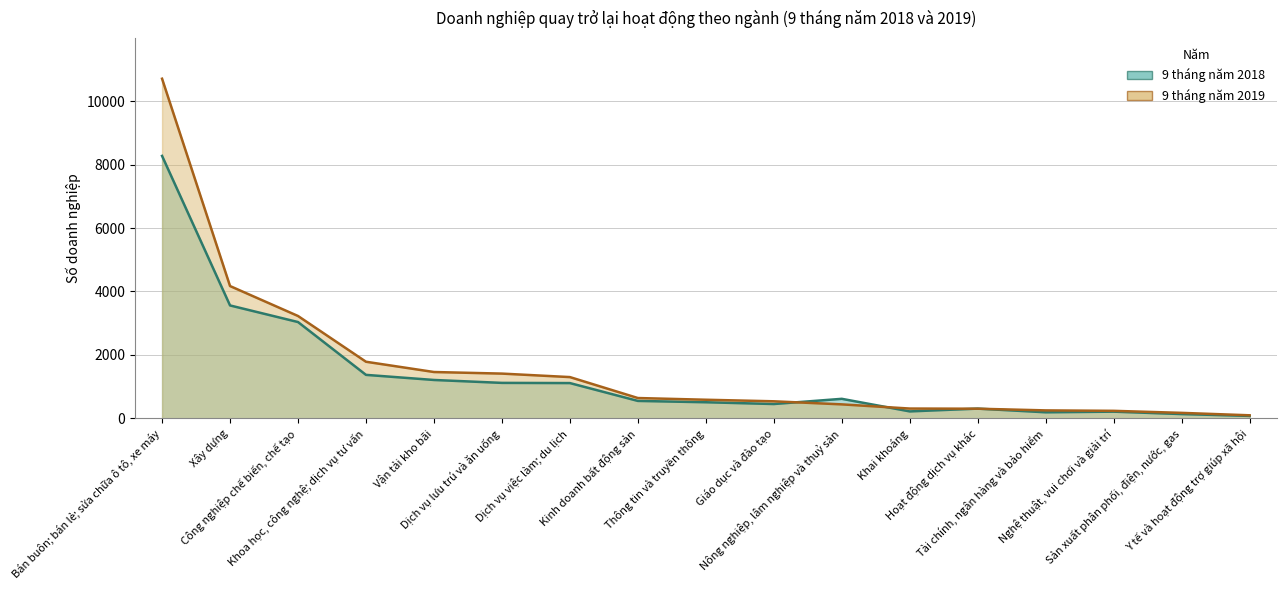

Does the chart display data point markers on the line(s)?

No